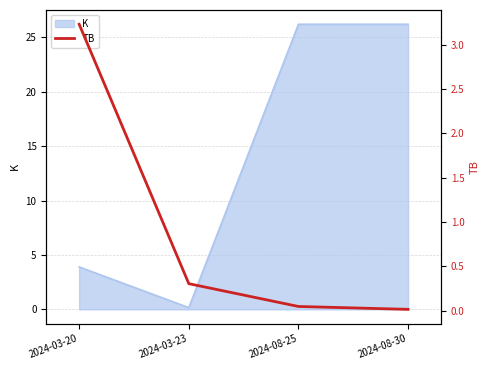

Where is K nearest to the value 13?

2024-03-20